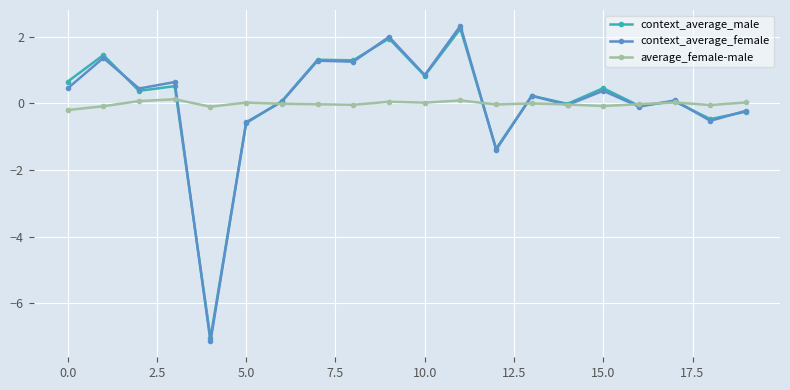

What is the greatest value displayed?

2.3